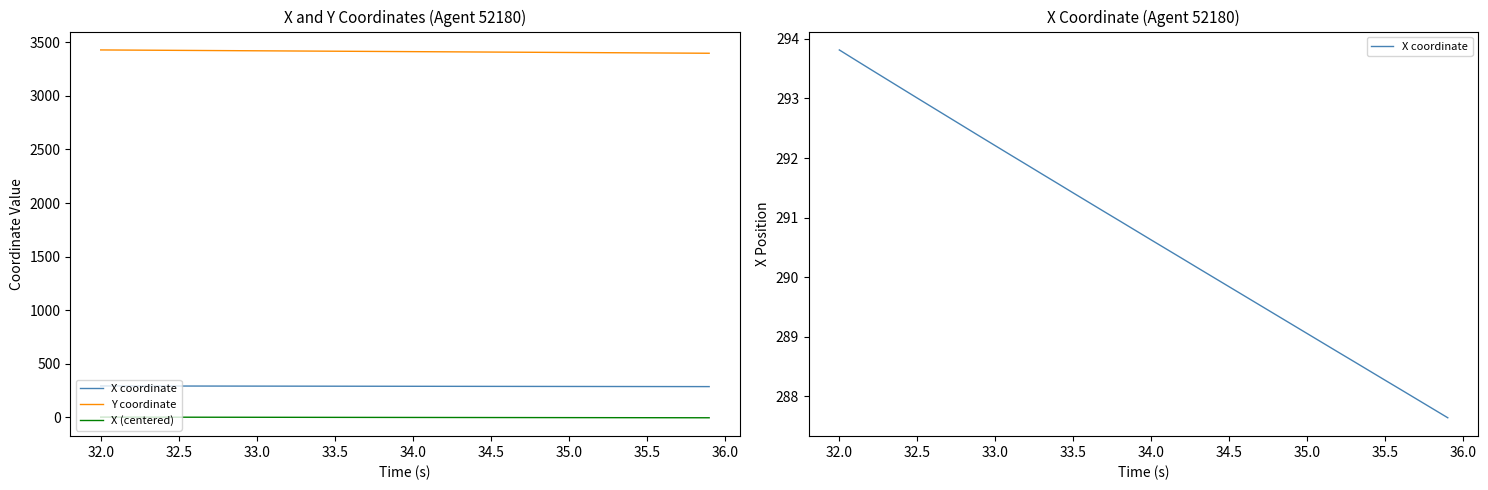

How many data points does each series have?

40